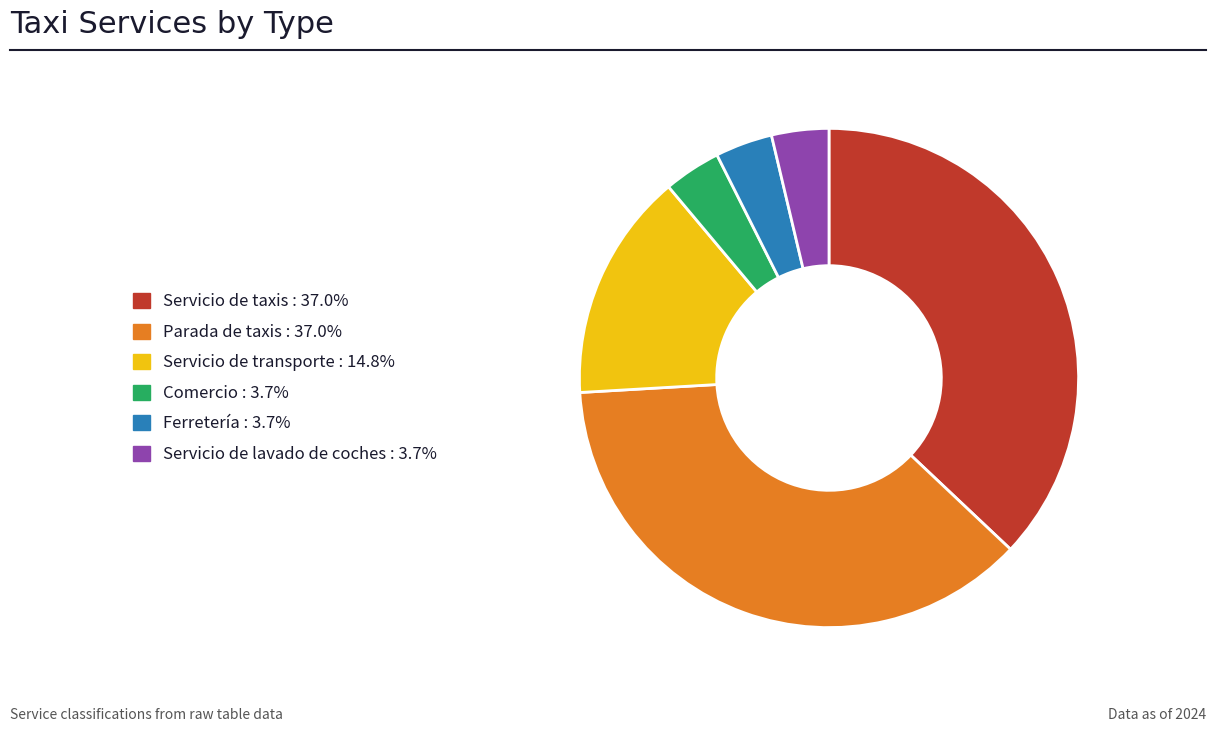

Does any single category account for the majority?

No